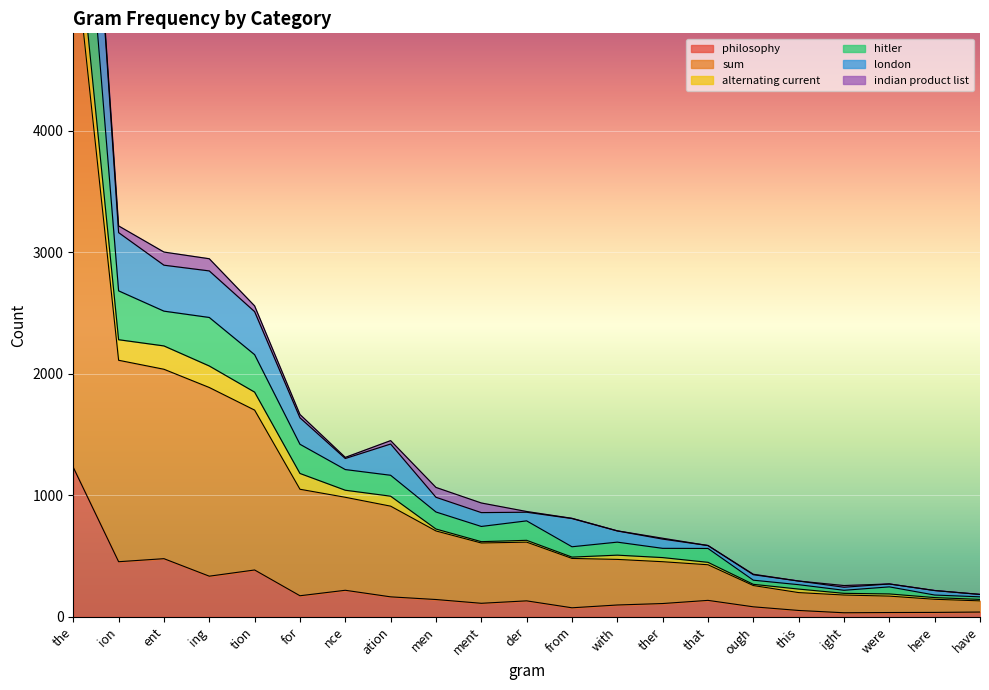

Which category has the highest value in the philosophy series?

the